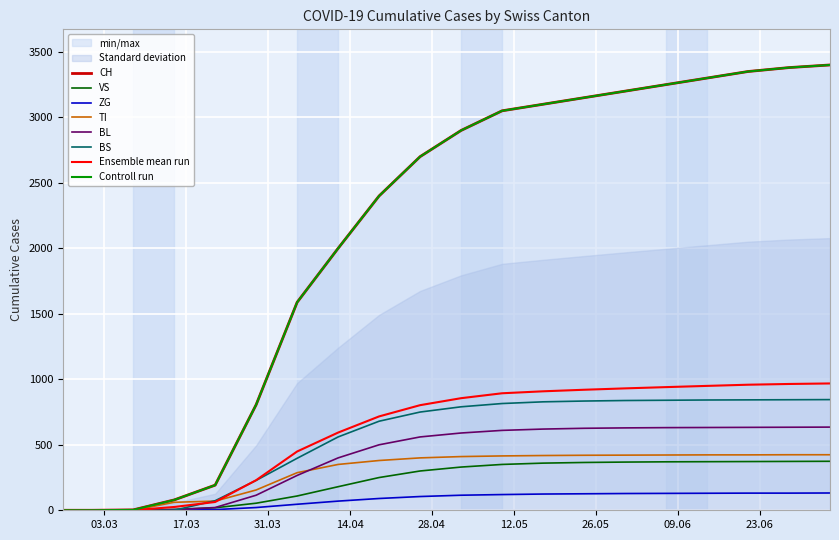

Where does the VS series first go above 330?

2020-05-10